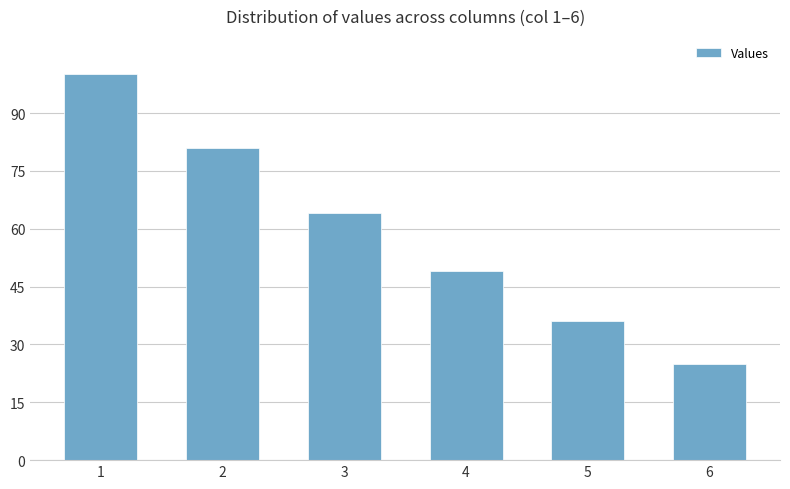

How many data points are less than 64?

3